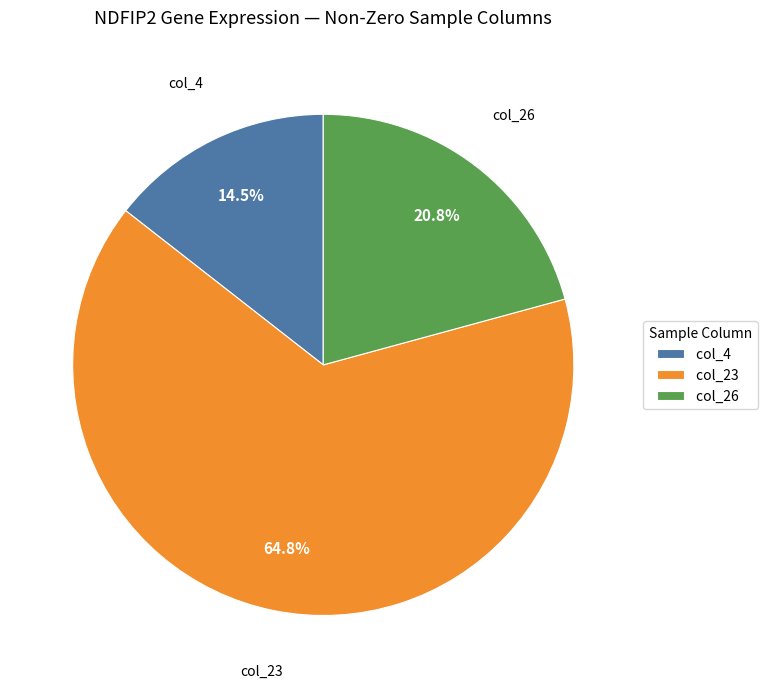

Is there any slice that represents more than half of the pie?

Yes